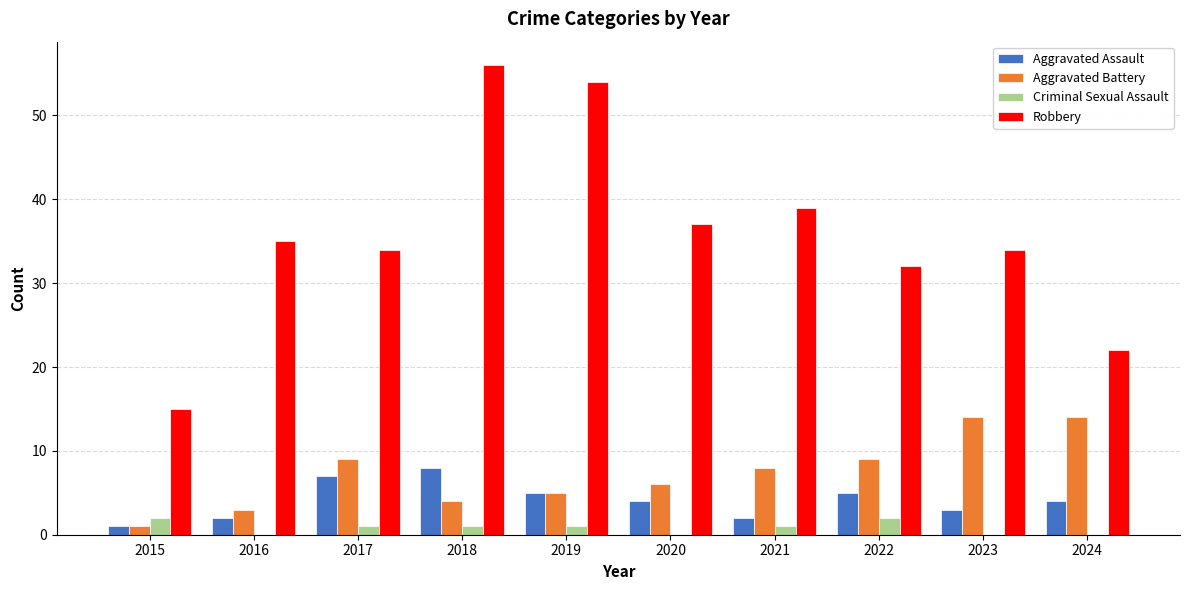

What is the sum of all Aggravated Assault values?

41